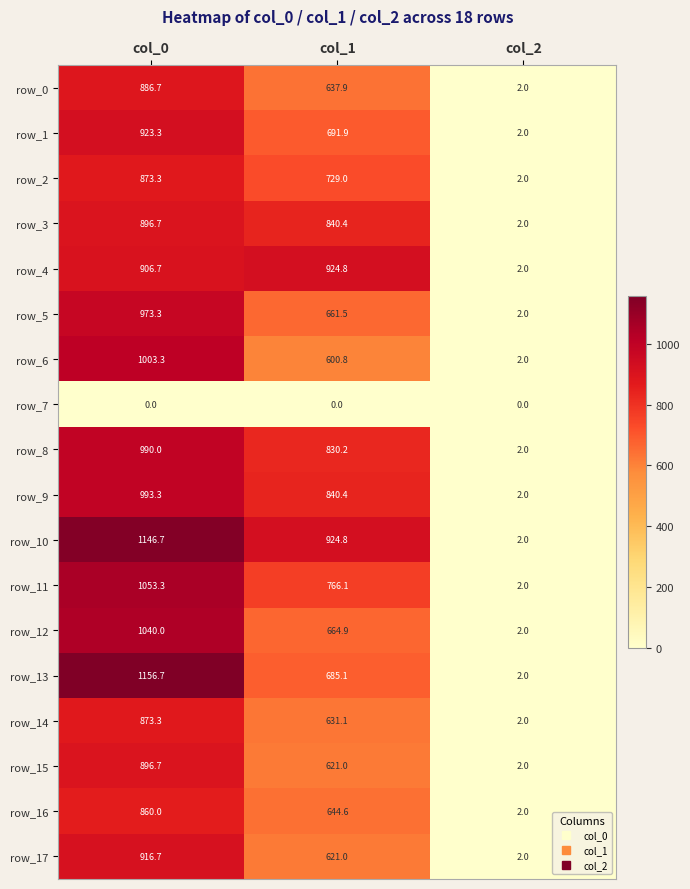

What is the difference between the second highest and minimum values in the row_4 series?

904.7